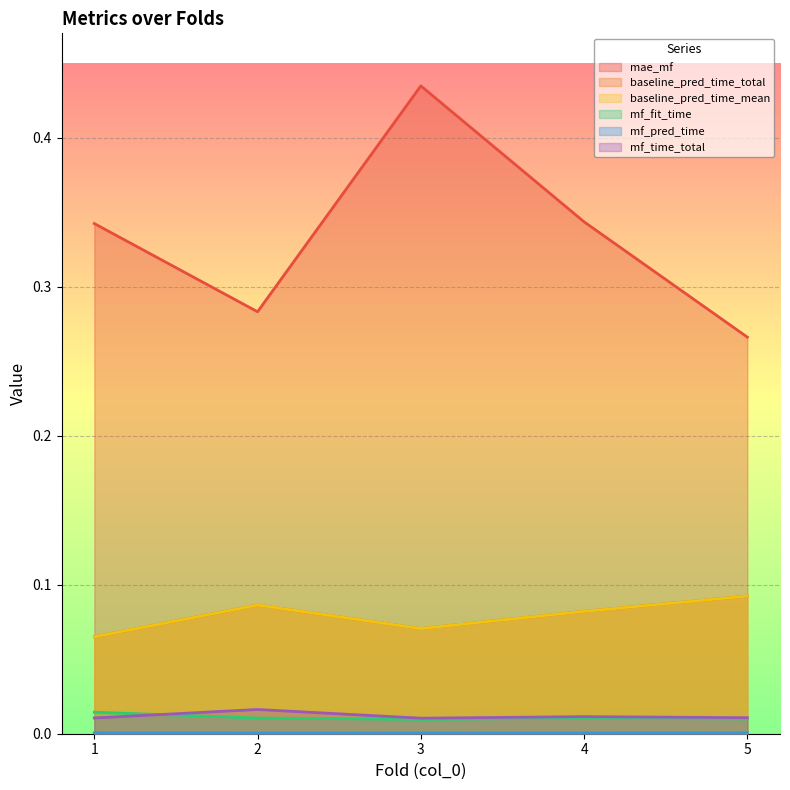

Reading left to right, what are all the values shown in this chart?

mae_mf: 0.3	0.3	0.4	0.3	0.3
baseline_pred_time_total: 0.1	0.1	0.1	0.1	0.1
baseline_pred_time_mean: 0.1	0.1	0.1	0.1	0.1
mf_fit_time: 0.0	0.0	0.0	0.0	0.0
mf_pred_time: 0.0	0.0	0.0	0.0	0.0
mf_time_total: 0.0	0.0	0.0	0.0	0.0